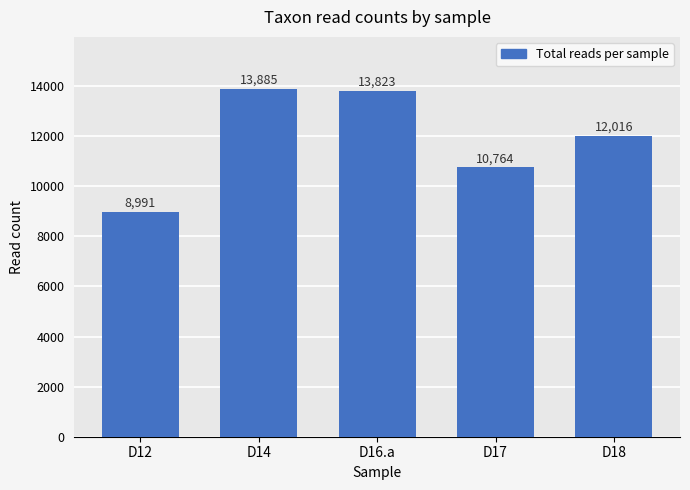

Which has a higher value, D18 or D17?

D18